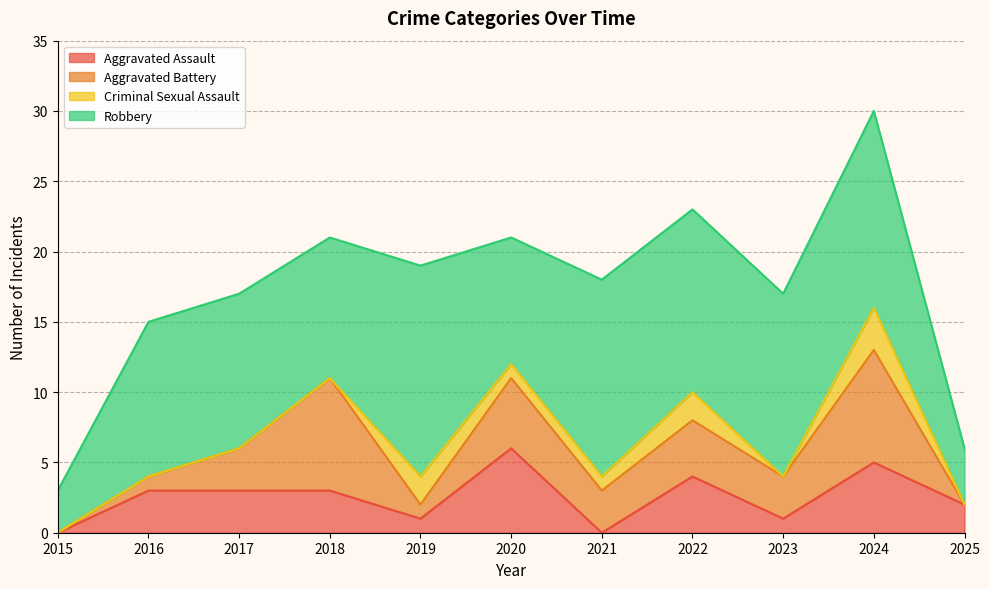

How many lines are shown in the chart?

4